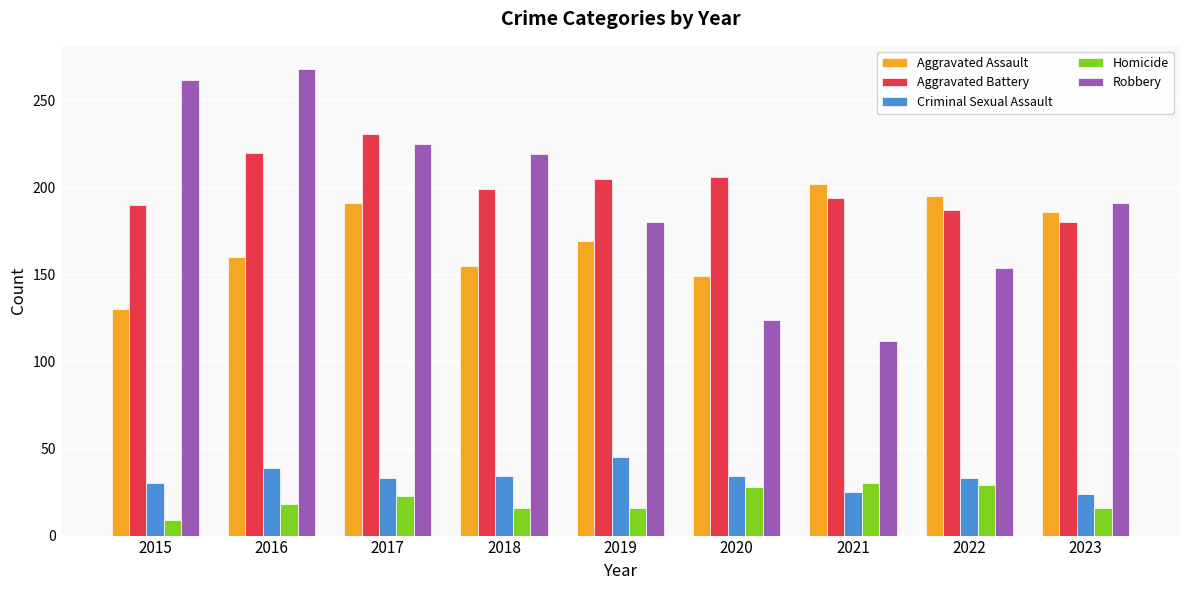

What is the difference between the second highest and second lowest values in the Robbery series?

138